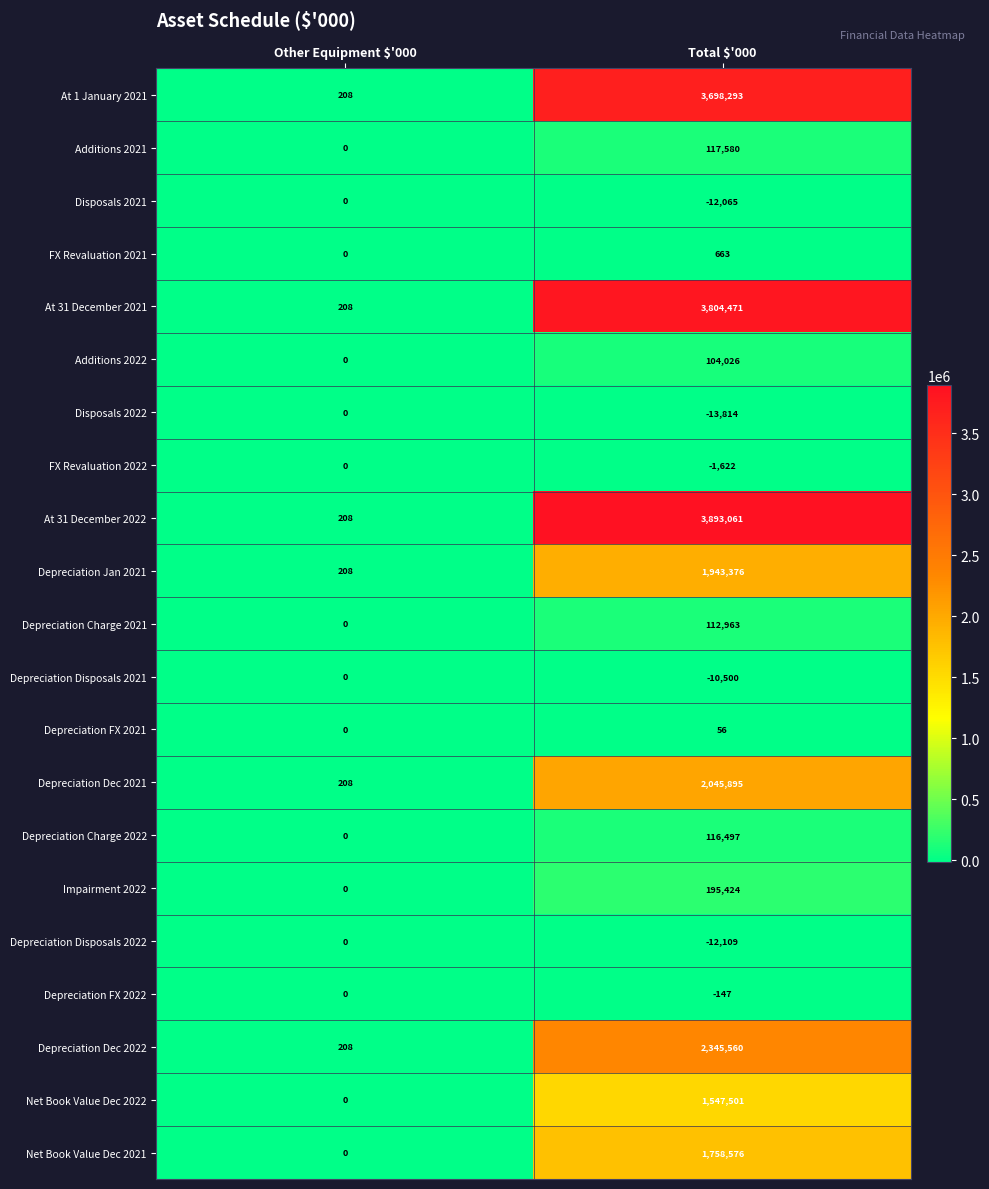

What is the minimum value shown in the chart?

-13814